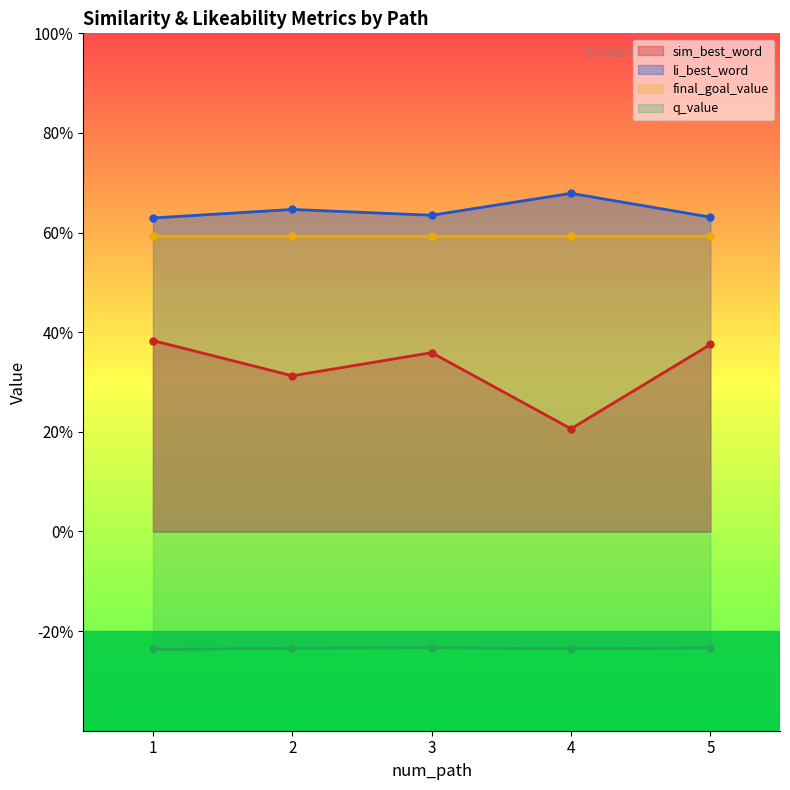

What is the minimum value for li_best_word?

0.6